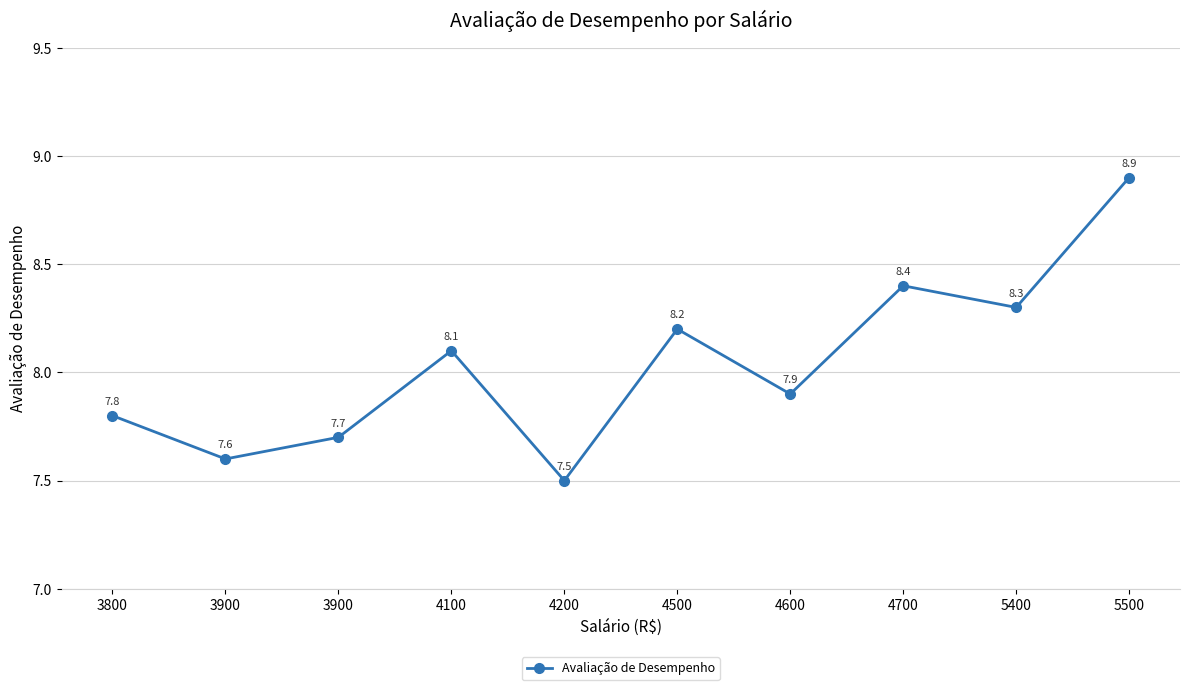

What is the value of the 9th point from the left?

8.3